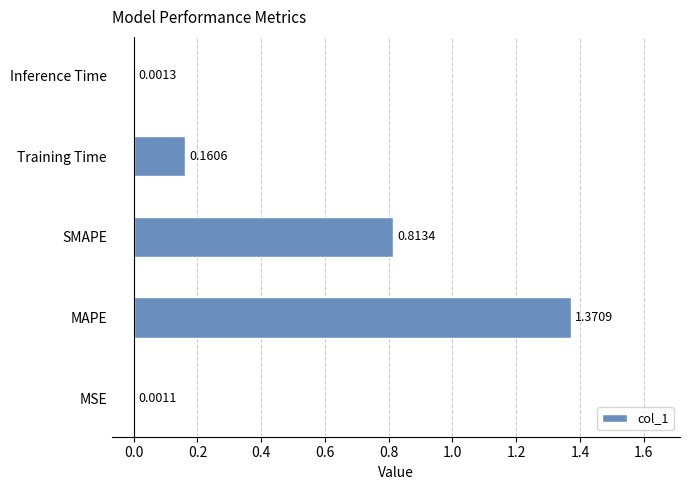

Where is the data nearest to the value 0?

MSE